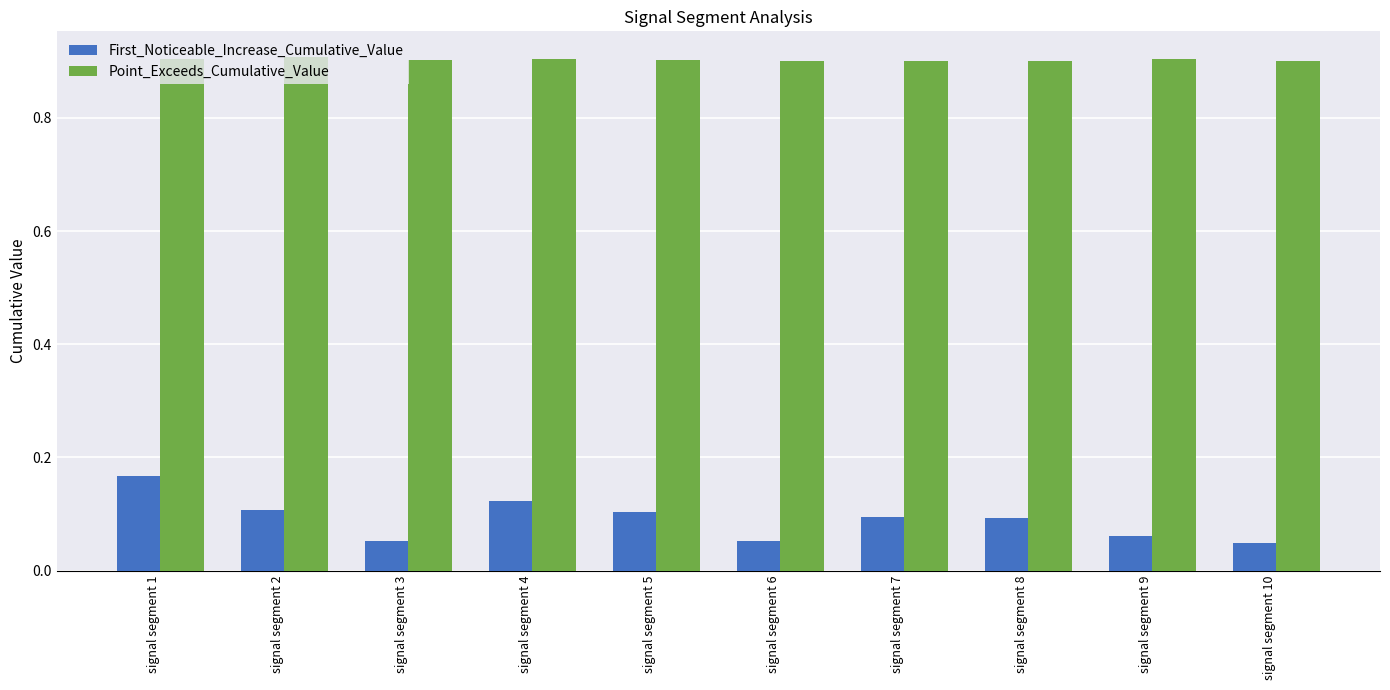

What are all the series names shown in the legend?

First_Noticeable_Increase_Cumulative_Value, Point_Exceeds_Cumulative_Value